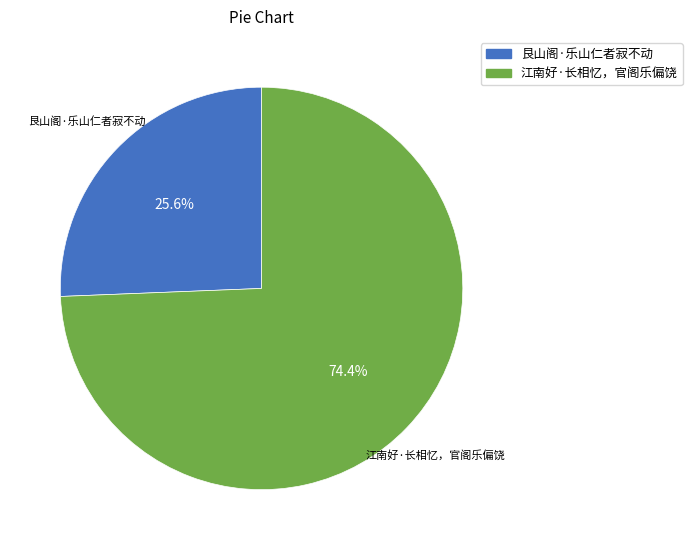

Rank the categories by value from lowest to highest.

艮山阁·乐山仁者寂不动, 江南好·长相忆，官阁乐偏饶